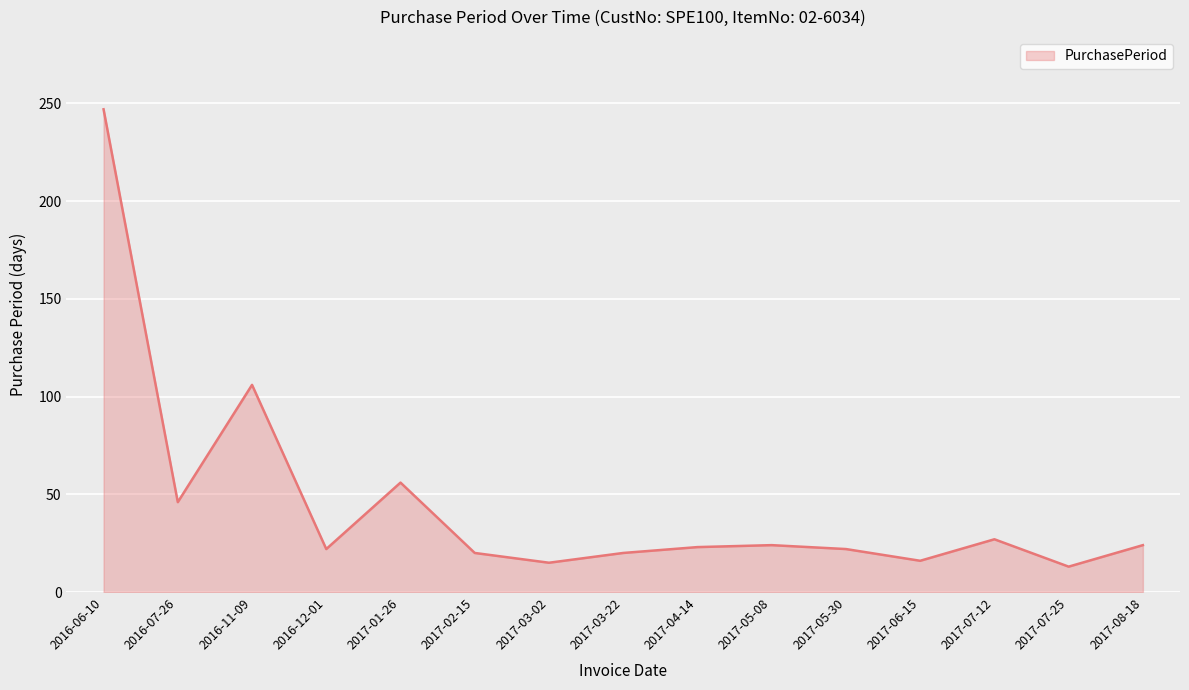

True or false: there are more than 1 points higher than both neighbors.

True